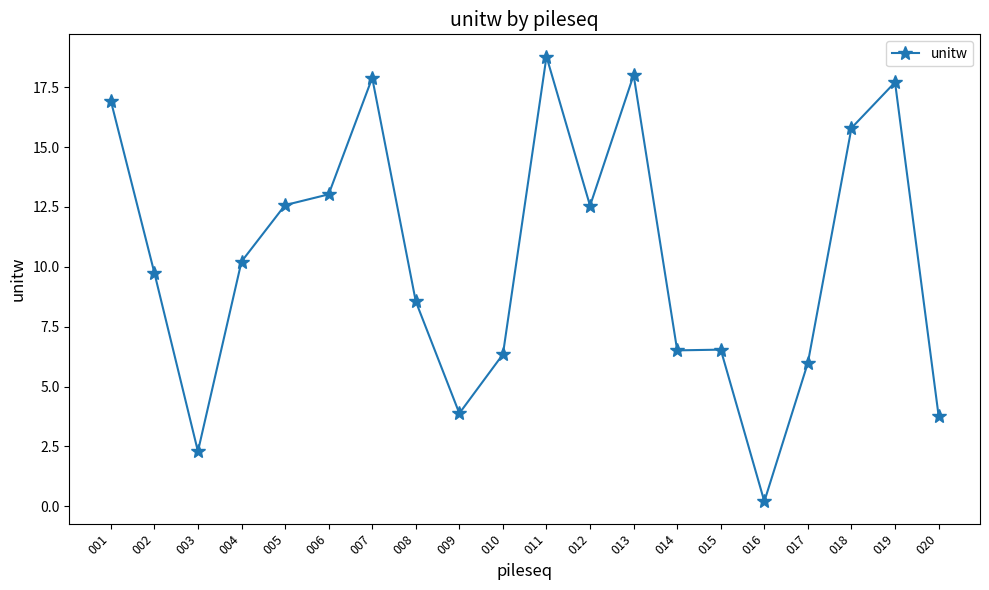

How many lines are shown in the chart?

1